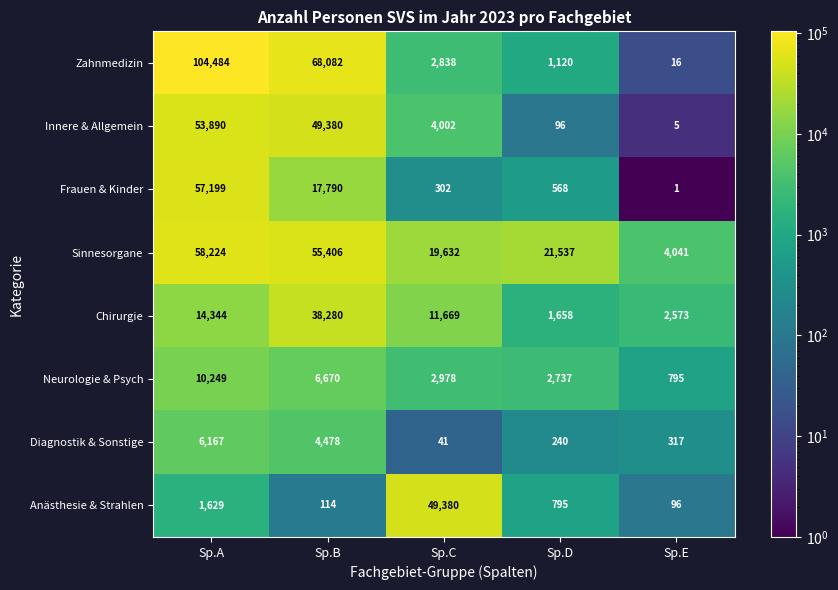

What is the maximum value shown in the chart?

104484